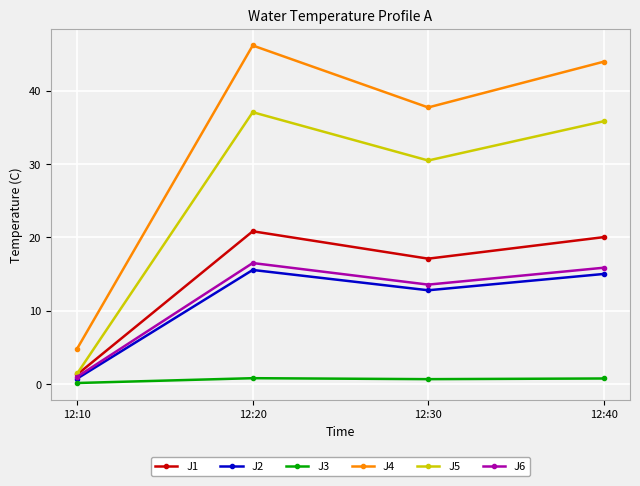

True or false: J6 and J4 intersect in this chart.

False